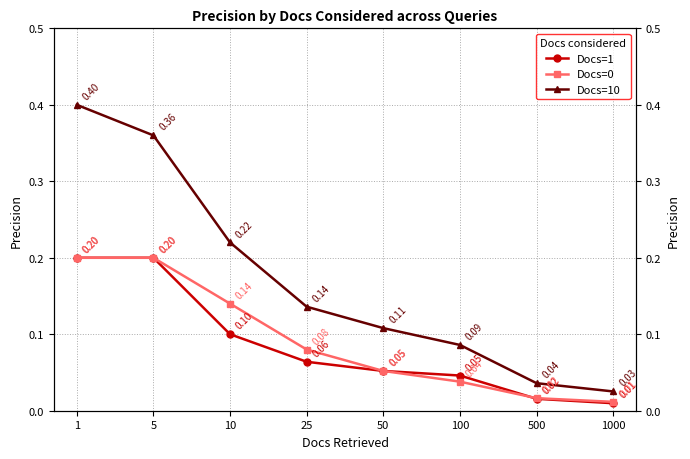

What is the value of the Docs=1 point at the 4th from the left?

0.1